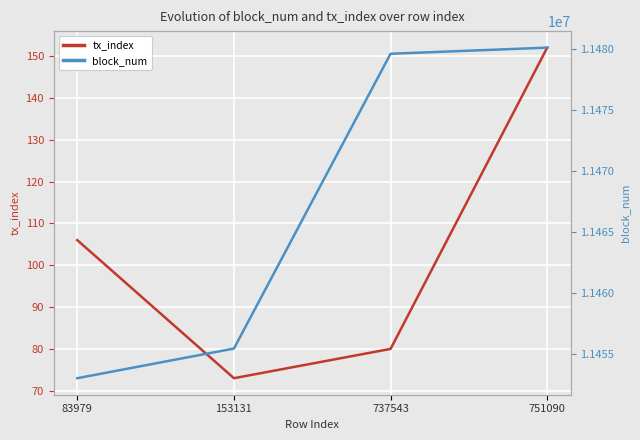

Which series changed the most between 83979 and 751090?

block_num